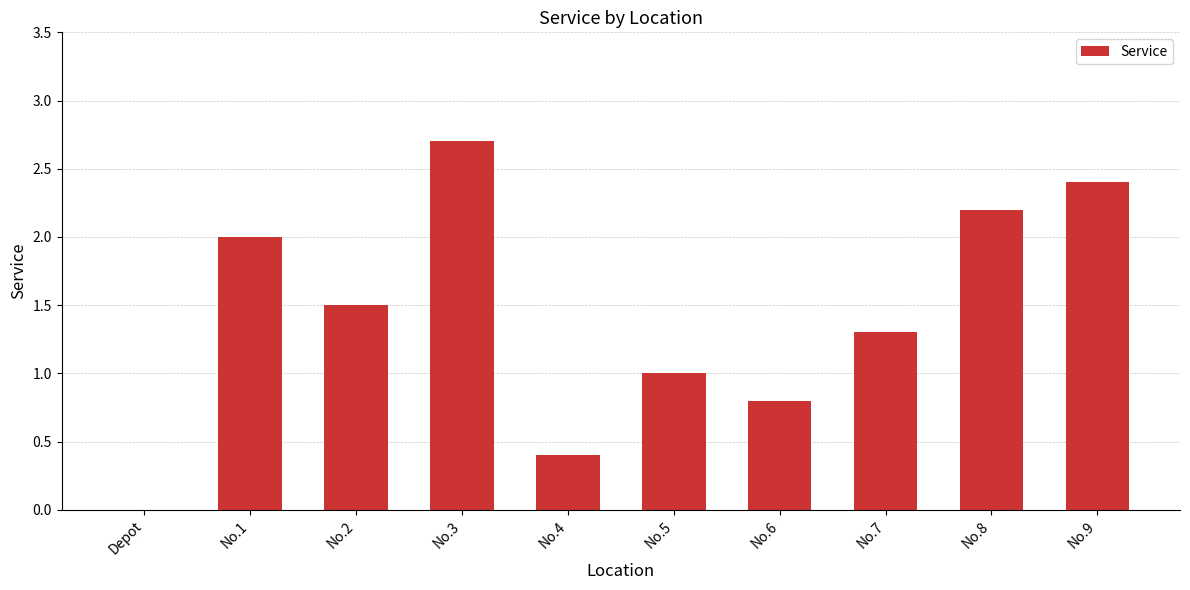

What is the change in value from No.1 to No.7?

-0.7